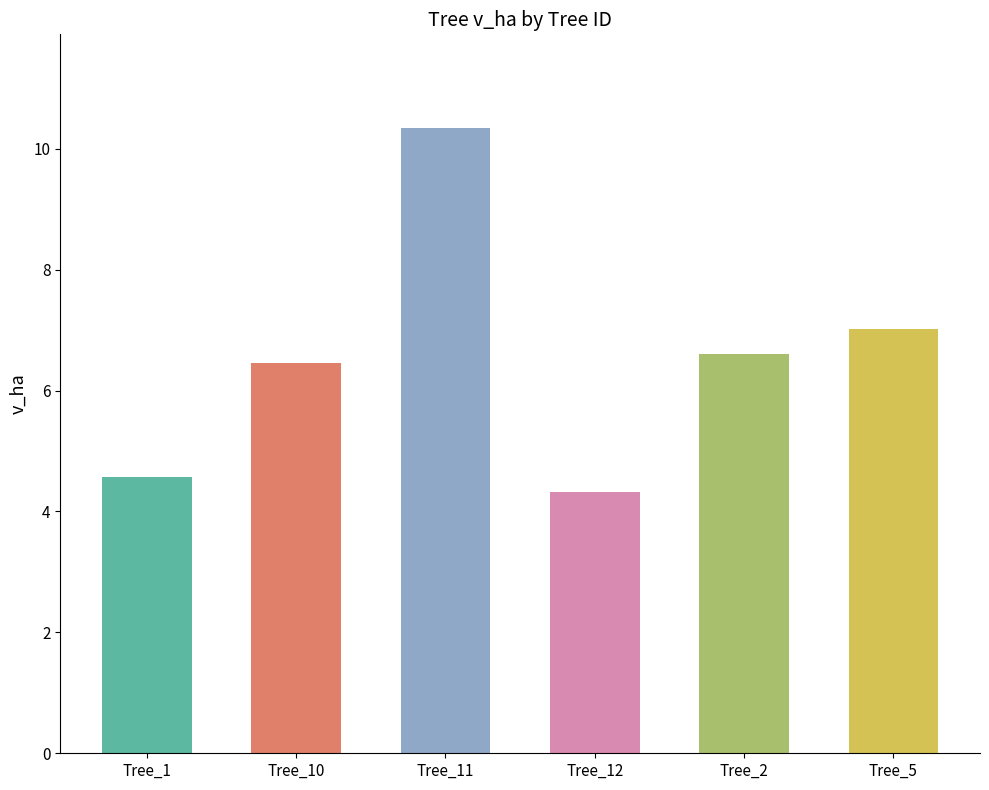

What is the difference between the maximum and second lowest values?

5.8